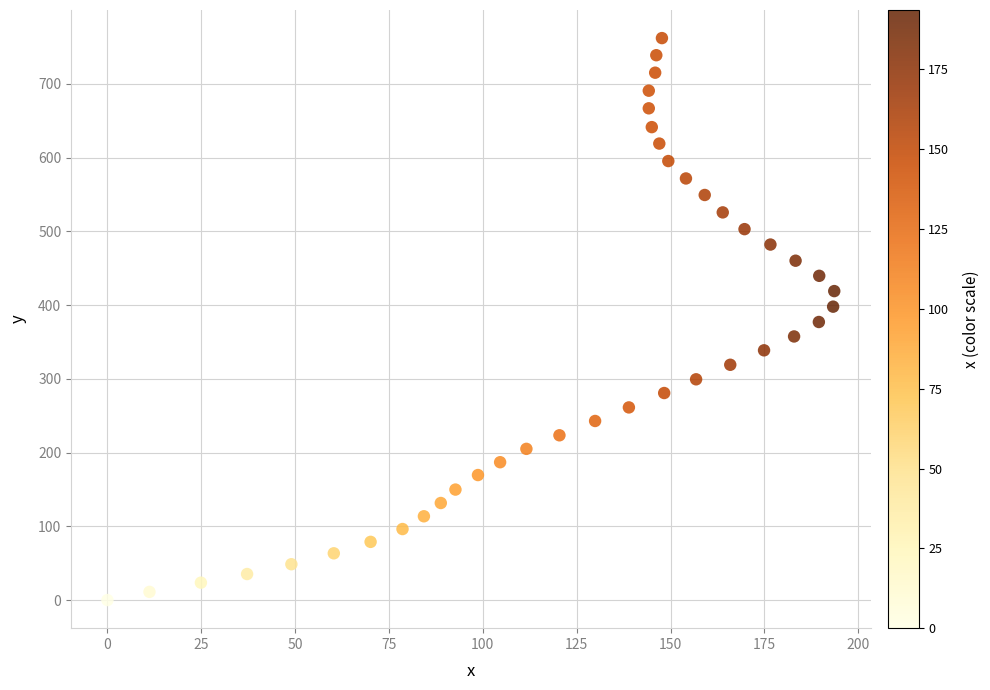

What is the range of X values (max minus min)?

193.6